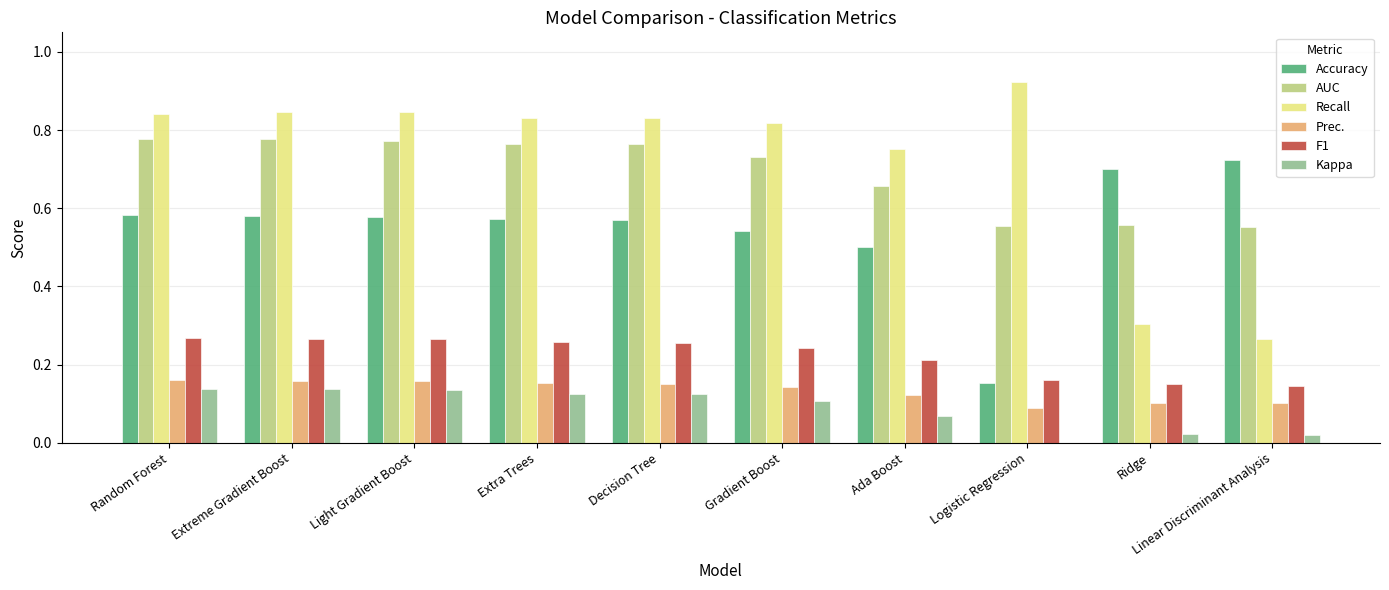

Which series changed the most between Extra Trees and Ada Boost?

AUC